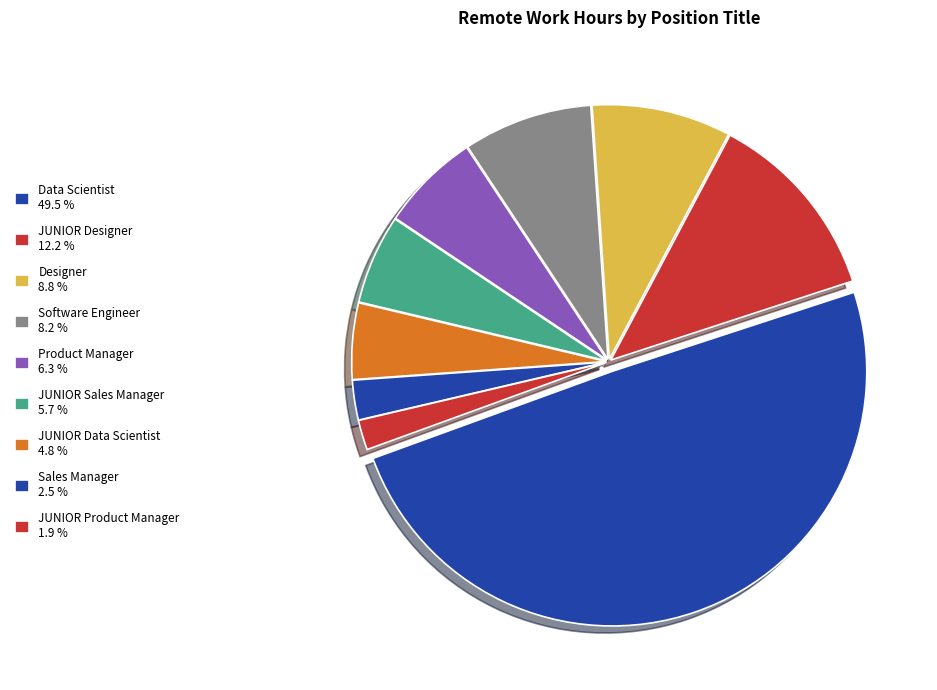

Count the number of slices in the pie.

9